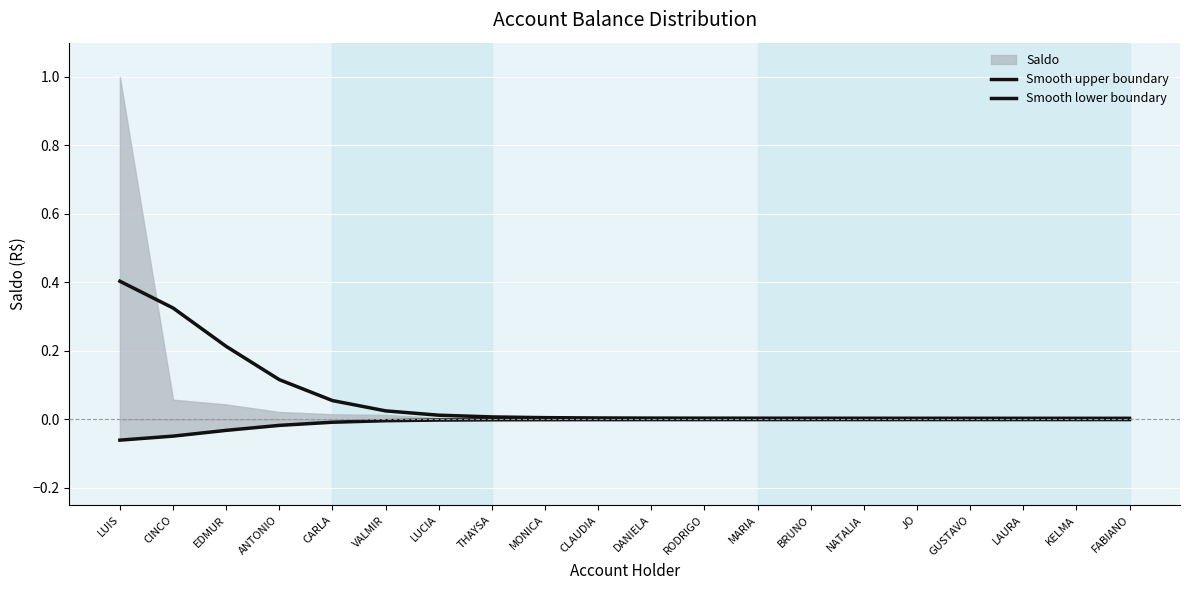

The value of Smooth upper boundary at MONICA is 0.0. True or false?

False